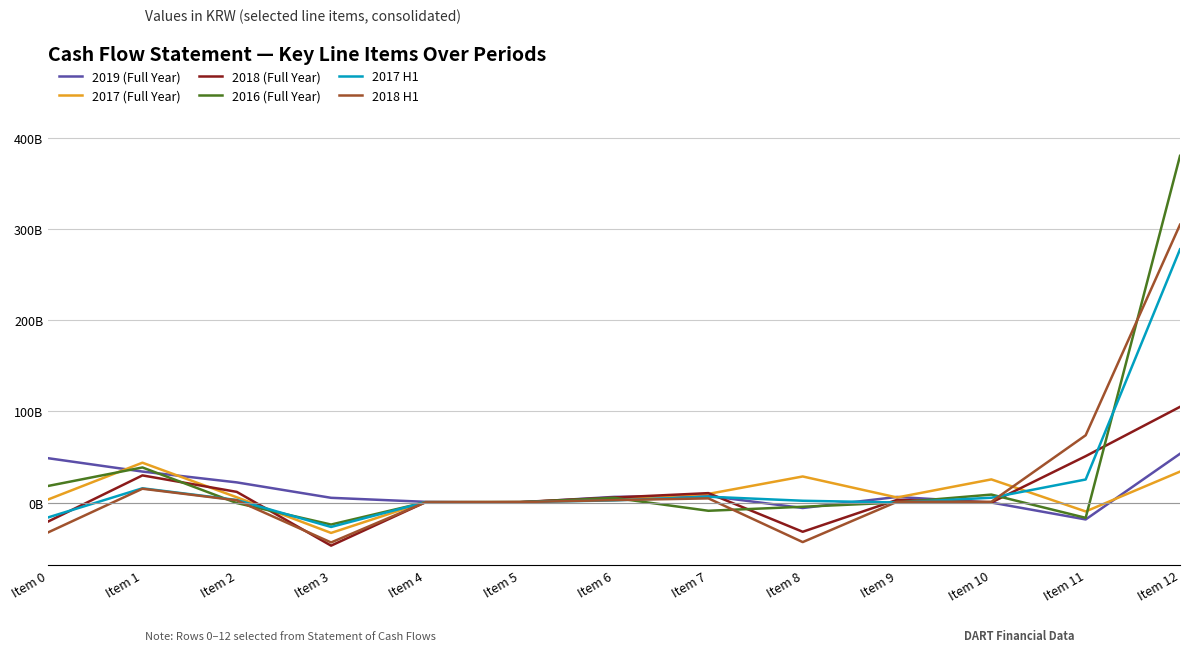

Does the chart display data point markers on the line(s)?

No